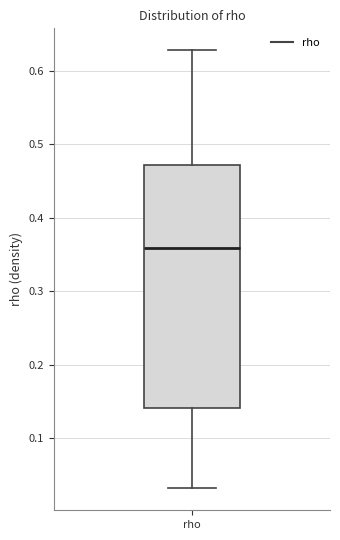

Transcribe this box plot: give where the median line is, the range the box spans, and where the two whiskers end, as read against the y-axis. The values are not printed on the chart, so give them approximately, as read against the axis.

median 0.36, box 0.14 to 0.47, whiskers 0.03 to 0.63